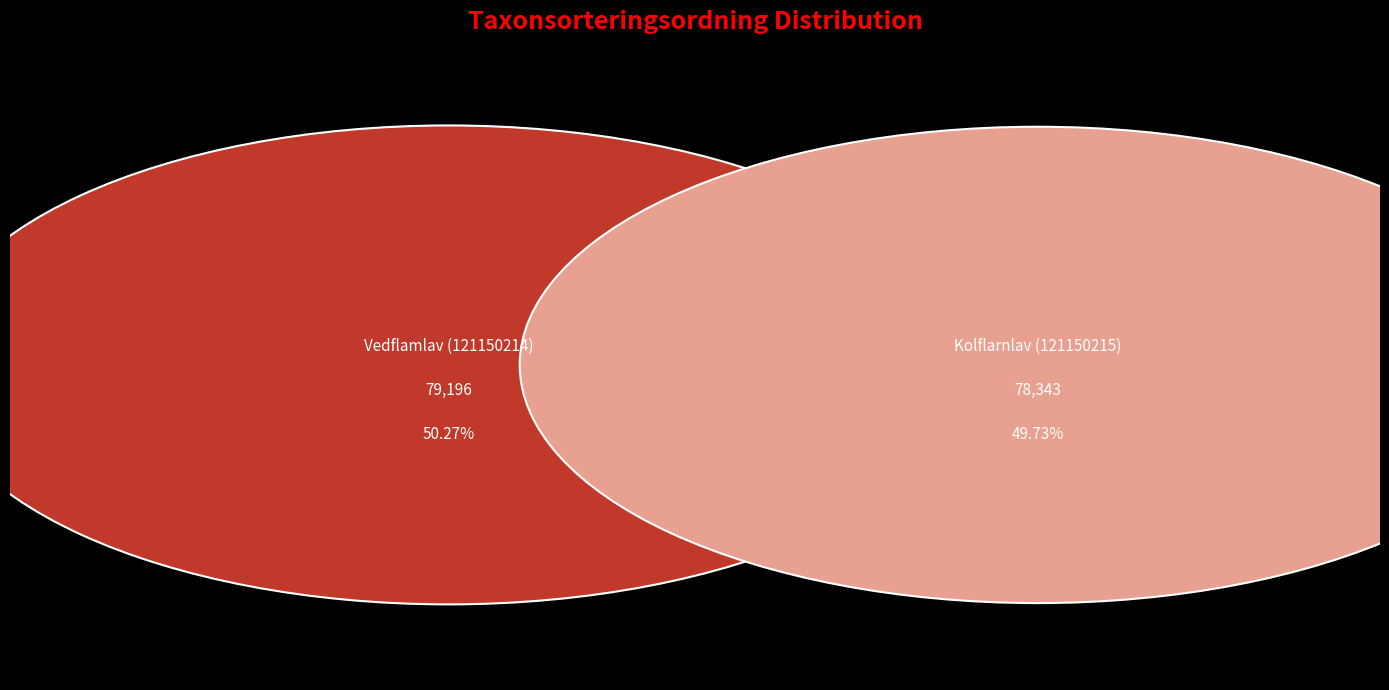

Which slice is the smallest?

Kolflarnlav (121150215)